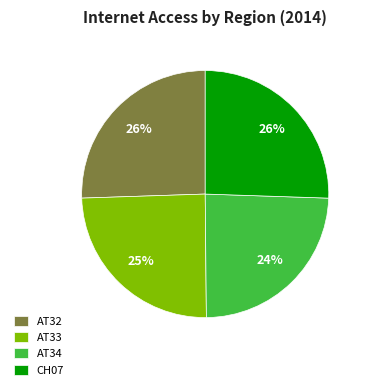

Is the sum of AT32 and CH07 greater than half?

Yes